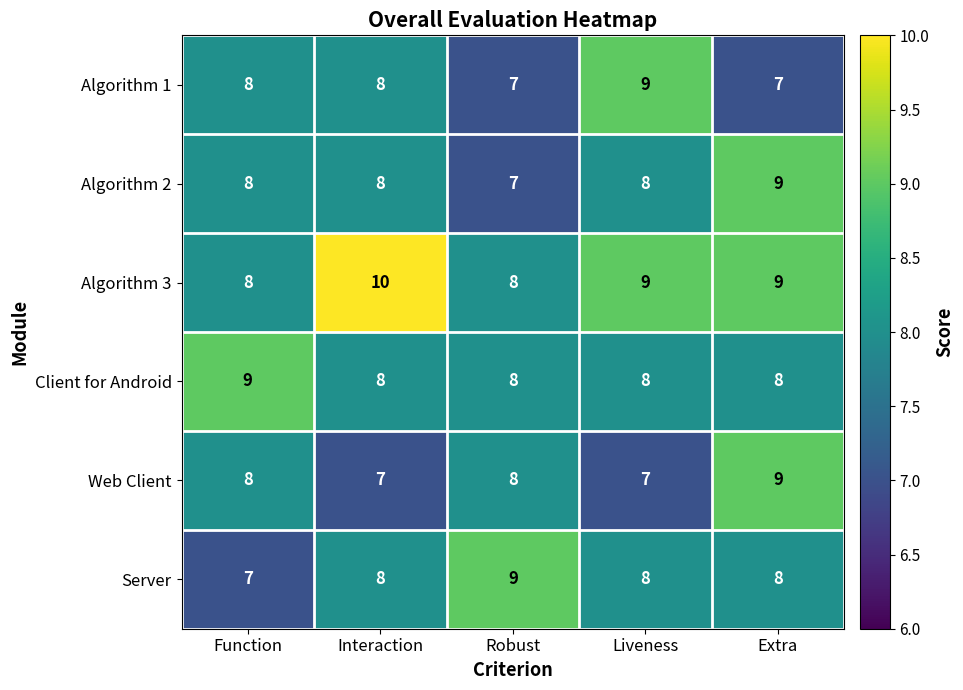

What is the minimum value shown in the chart?

7